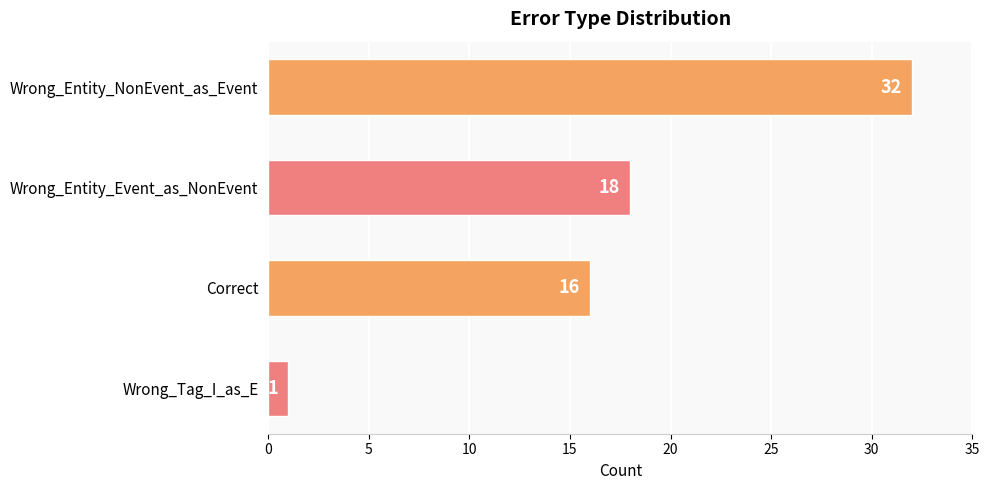

What is the average value?

17